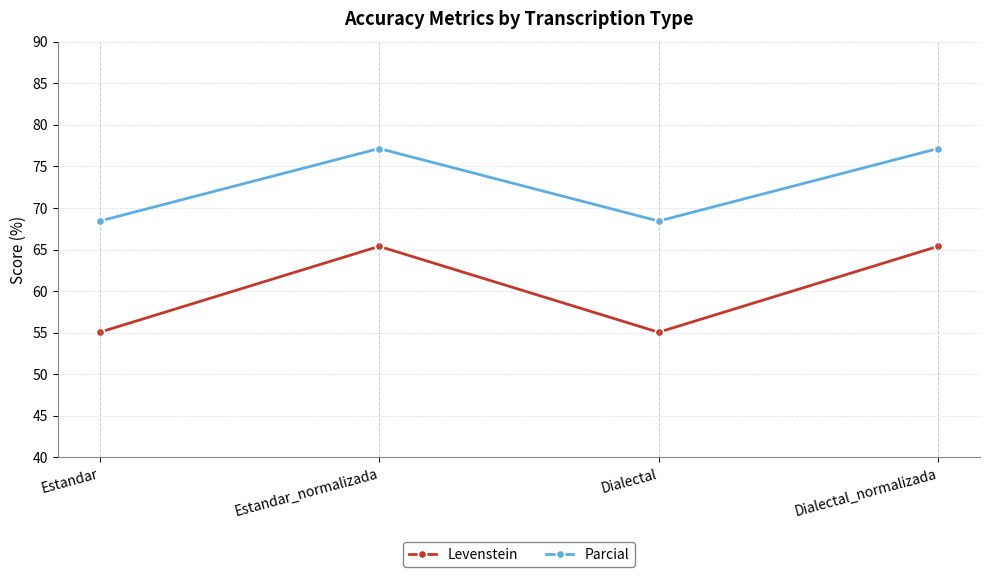

Which series has the widest spread of values?

Levenstein